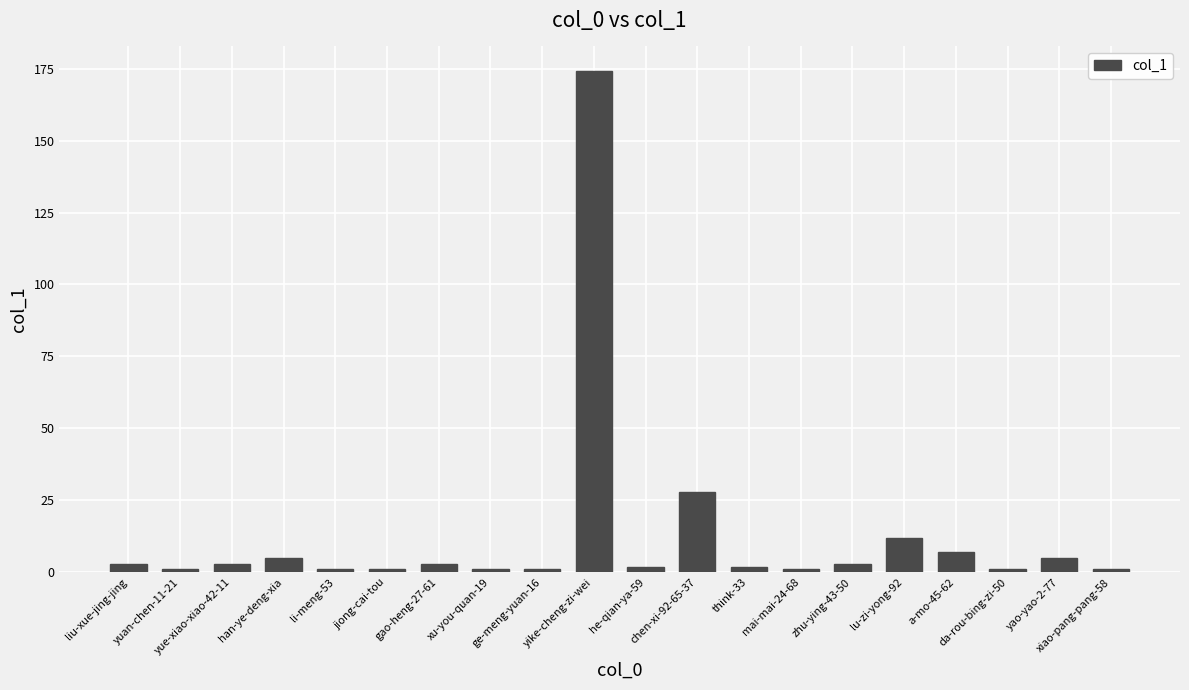

What is the sum of all values?

255